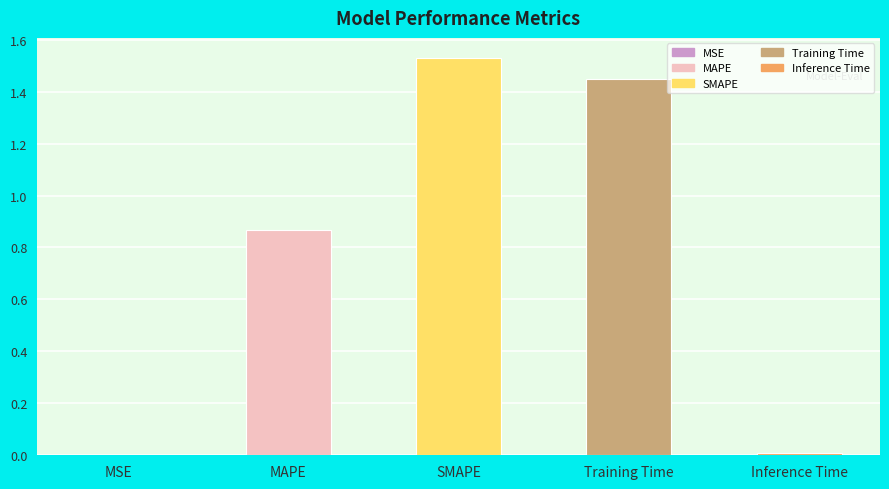

At which category does the chart reach its peak across all series?

SMAPE